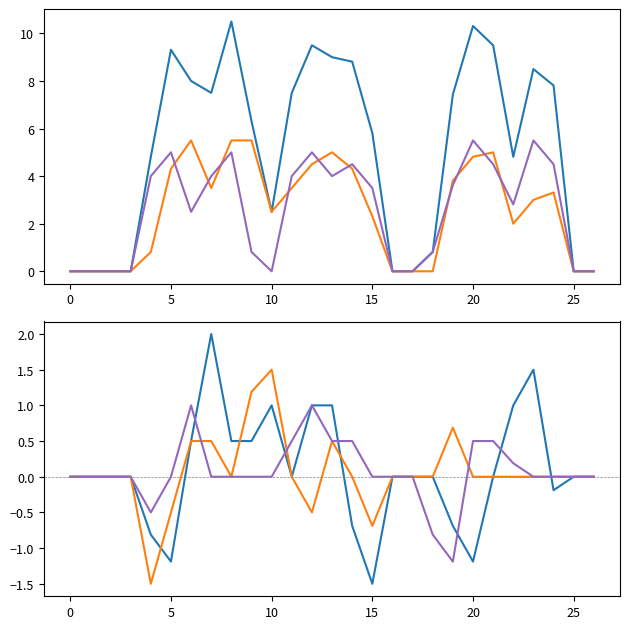

How many values in the col_13+col_14+col_15 series exceed 3?

14